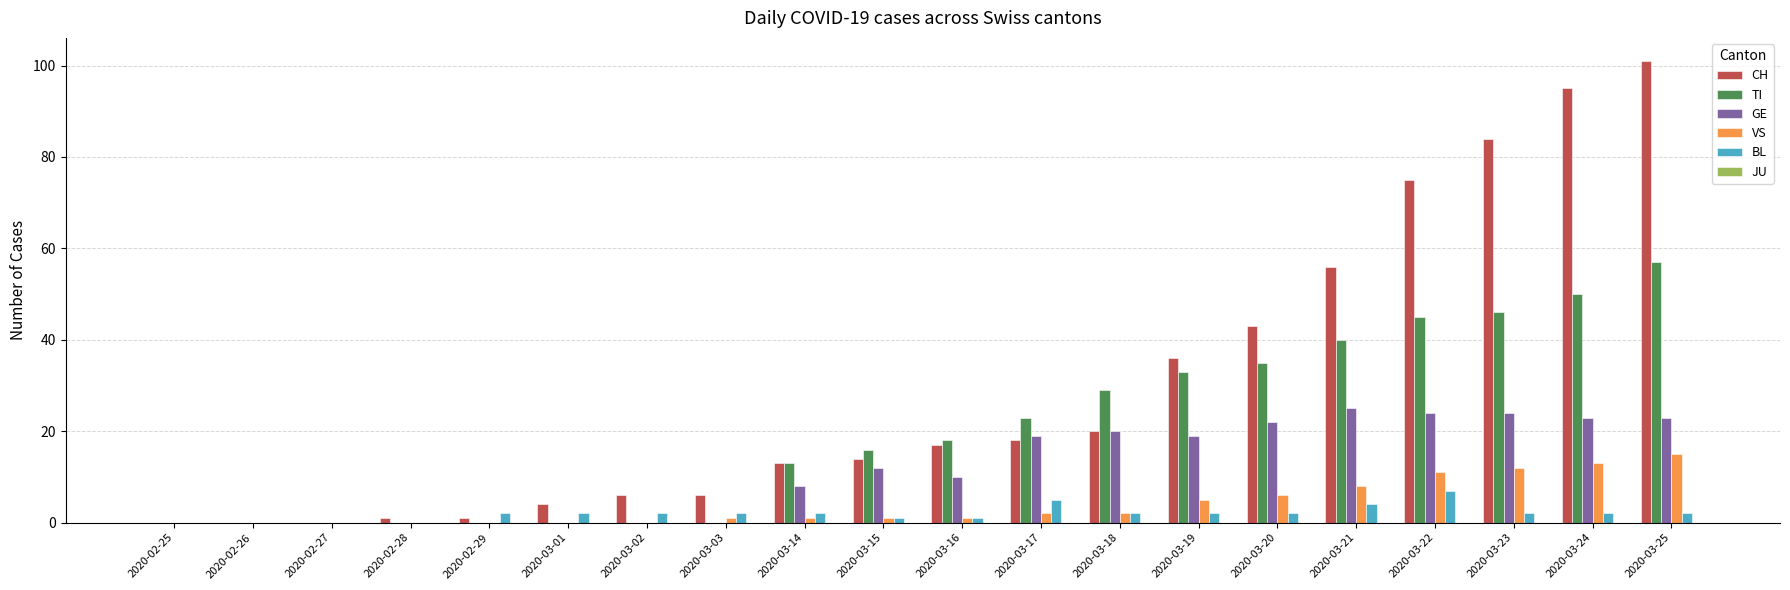

Which series changed the most between 2020-02-29 and 2020-03-18?

TI